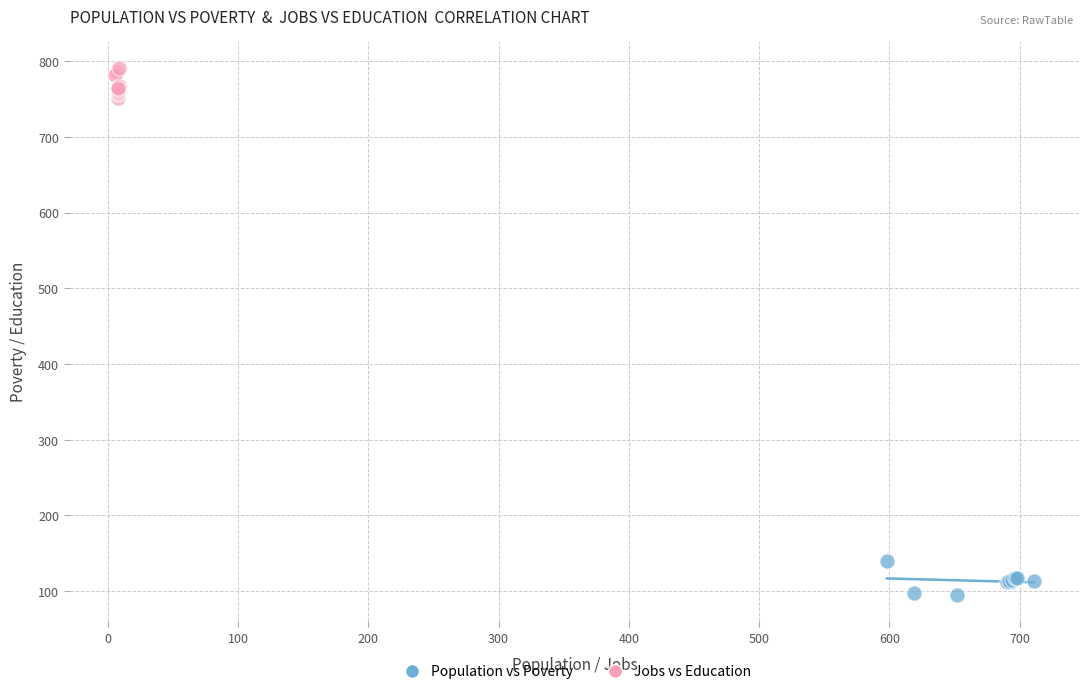

Which series contains the lowest Y value?

Population vs Poverty